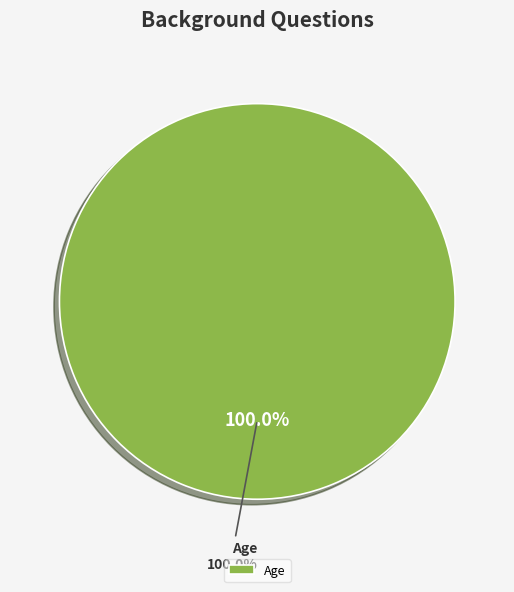

Count the number of slices in the pie.

2